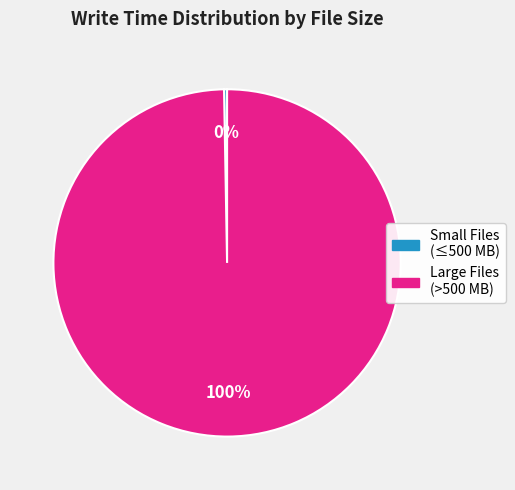

Does any single category account for the majority?

Yes